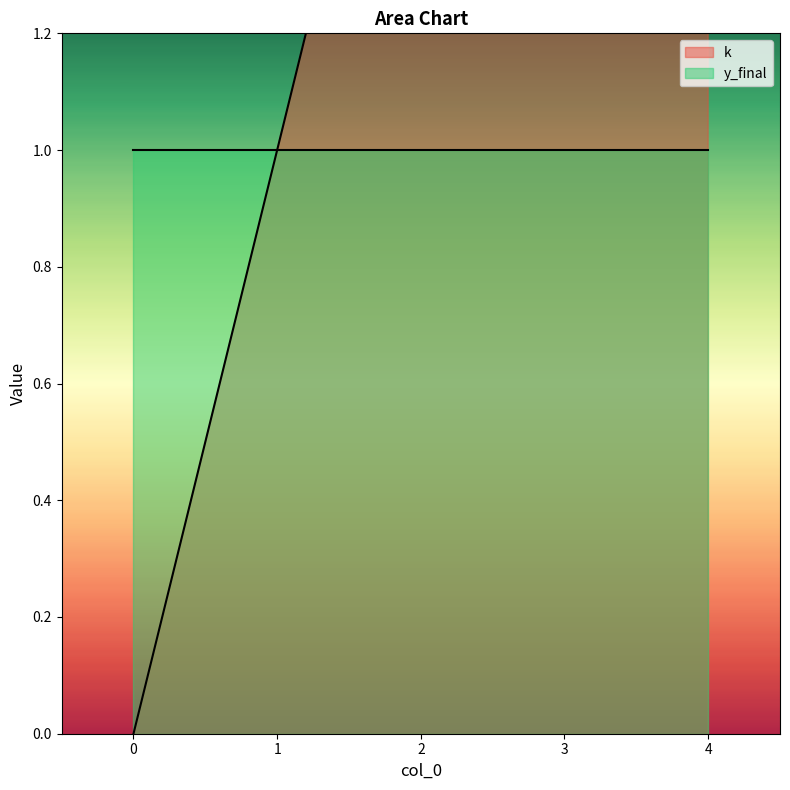

At which category does the chart reach its peak across all series?

4